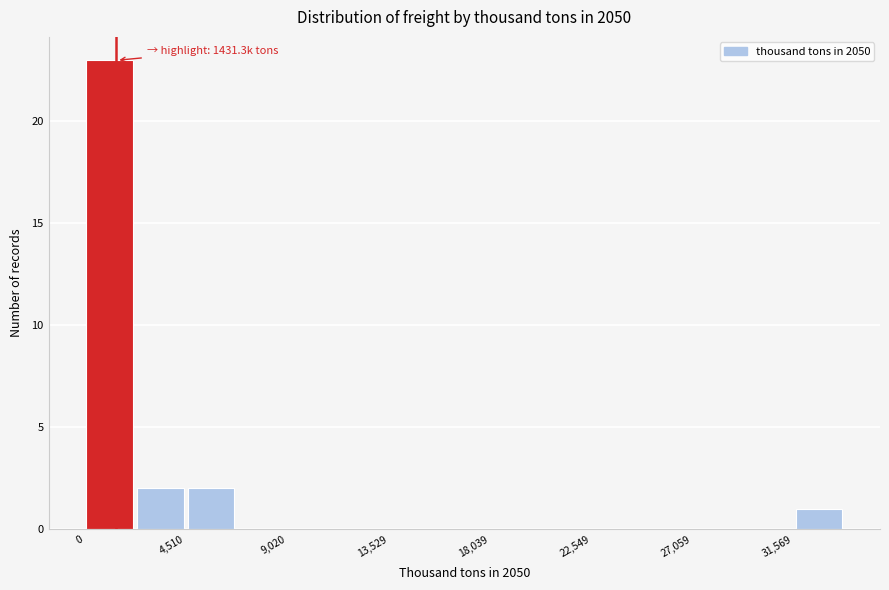

Over which range of the x-axis is the bar tallest?

0 to 2500